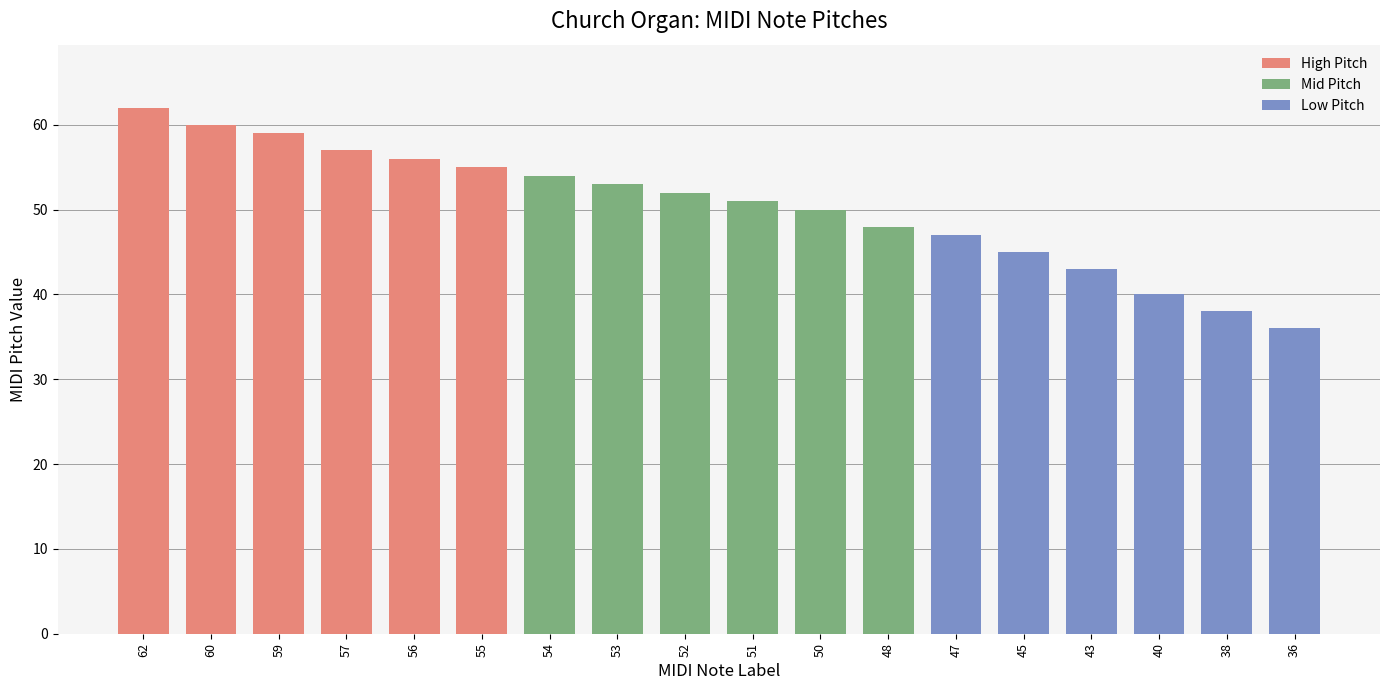

Rank the categories by value from highest to lowest.

62, 60, 59, 57, 56, 55, 54, 53, 52, 51, 50, 48, 47, 45, 43, 40, 38, 36